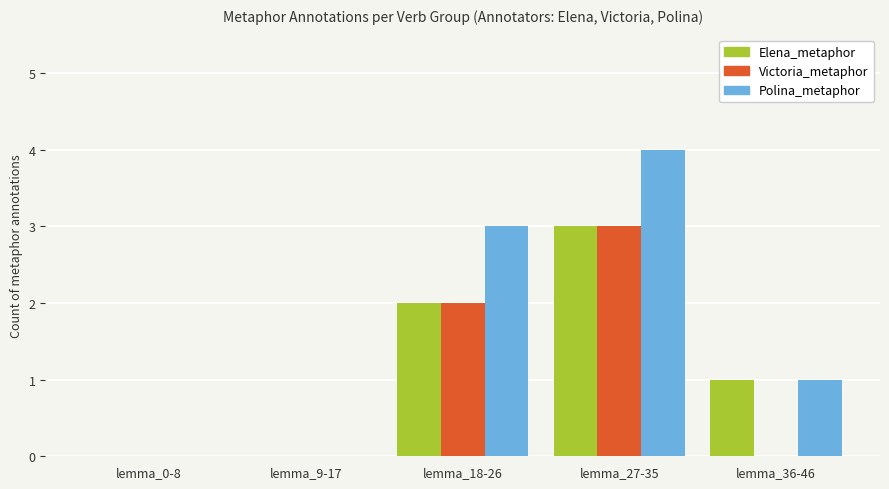

The Elena_metaphor series shows 1 at lemma_36-46. True or false?

True